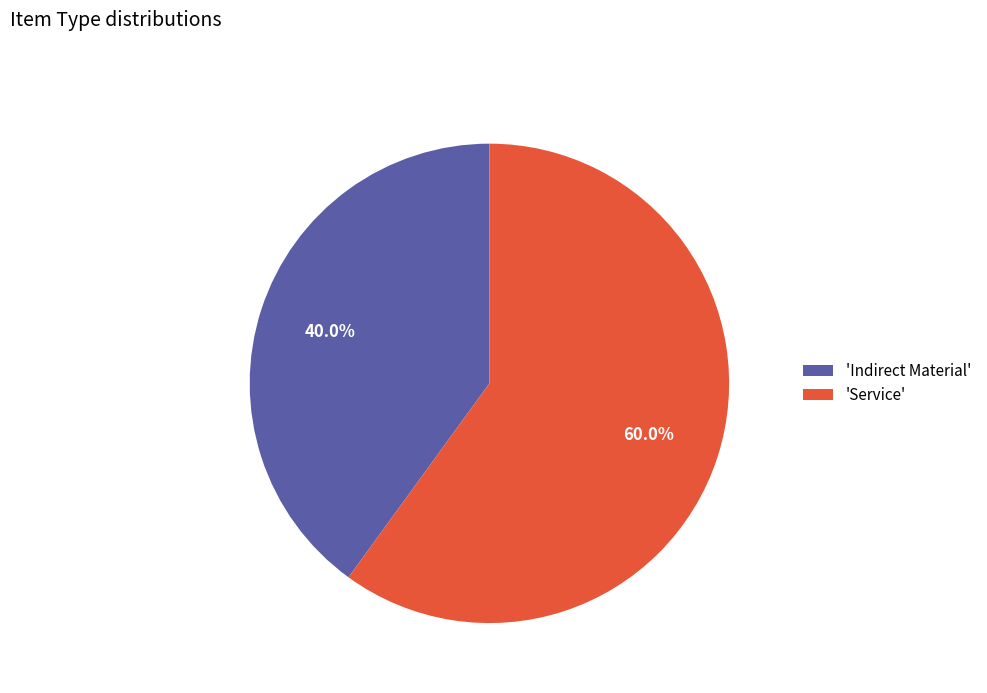

What percentage is NOT represented by 'Service'?

40.0%